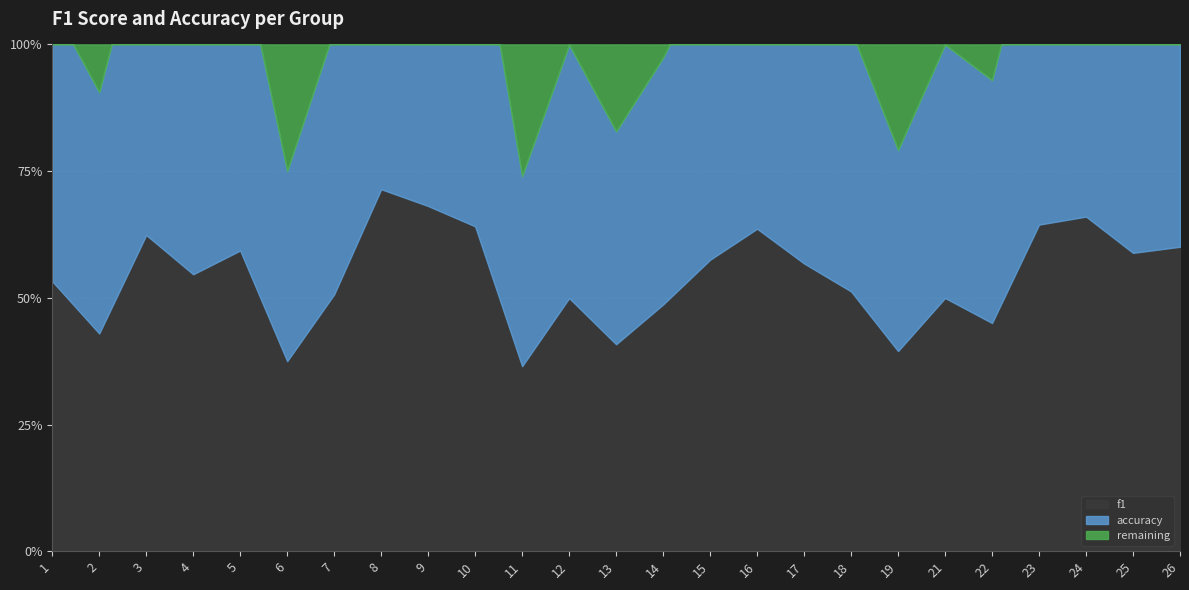

True or false: accuracy has a value of 1.2 at 24.

False